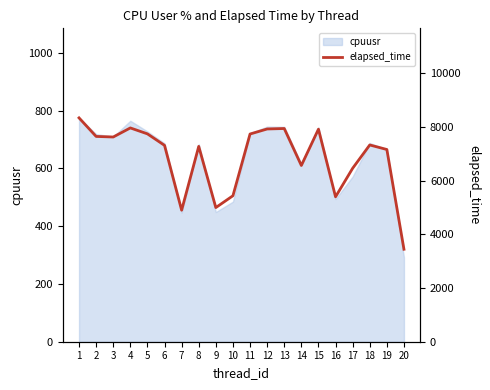

List the labels in order of value, largest first.

1, 4, 13, 12, 15, 5, 11, 2, 3, 18, 6, 8, 19, 14, 17, 10, 16, 9, 7, 20